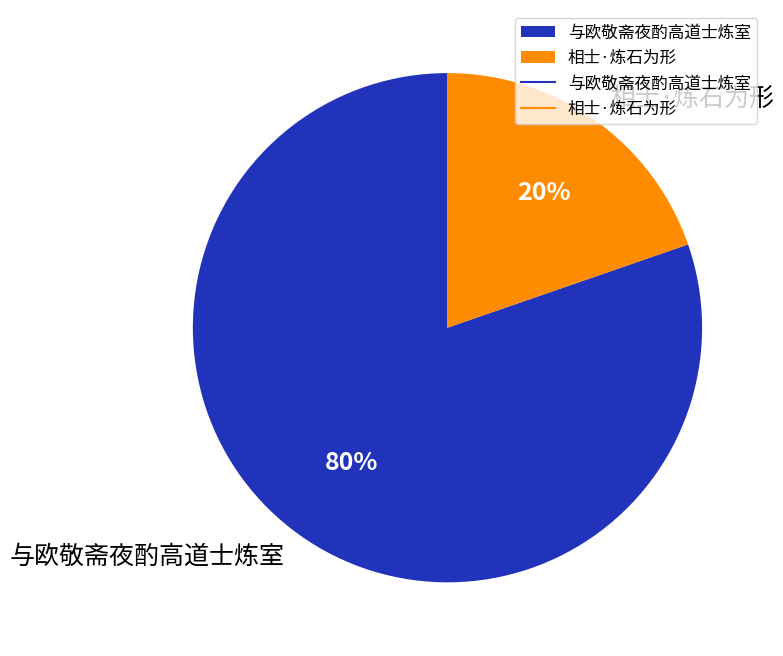

Between 与欧敬斋夜酌高道士炼室 and 相士·炼石为形, which is larger?

与欧敬斋夜酌高道士炼室